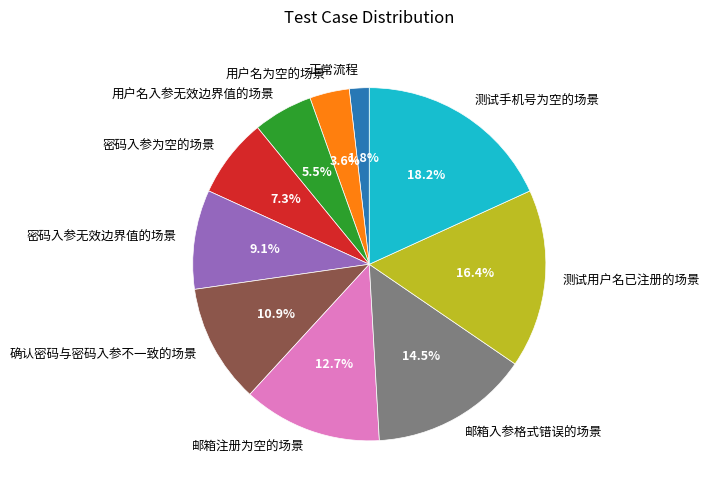

Is there a majority slice in this chart?

No